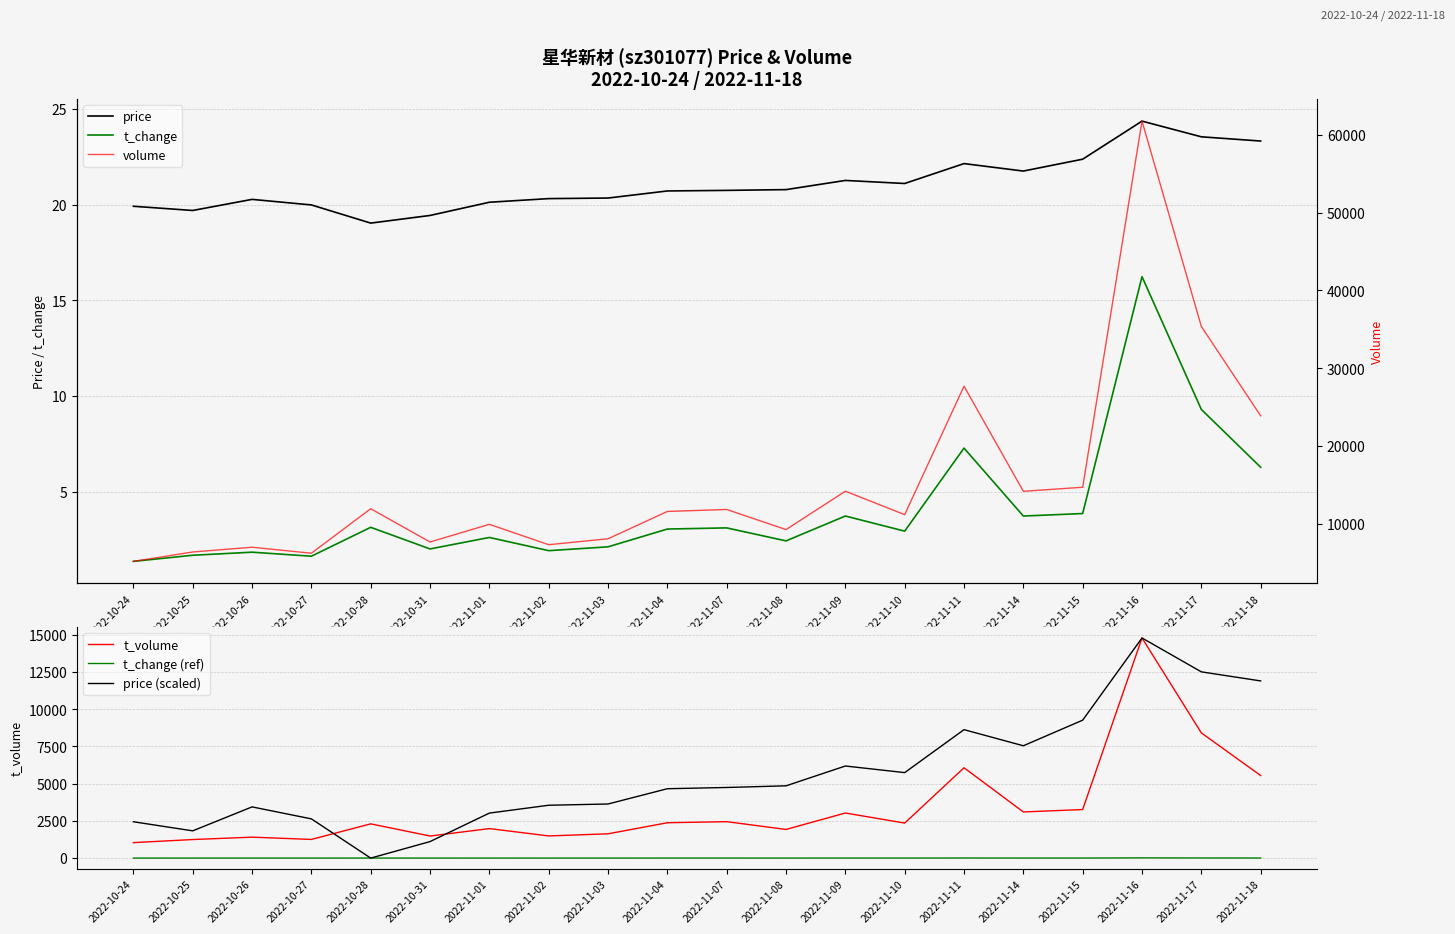

Which series has the widest spread of values?

volume